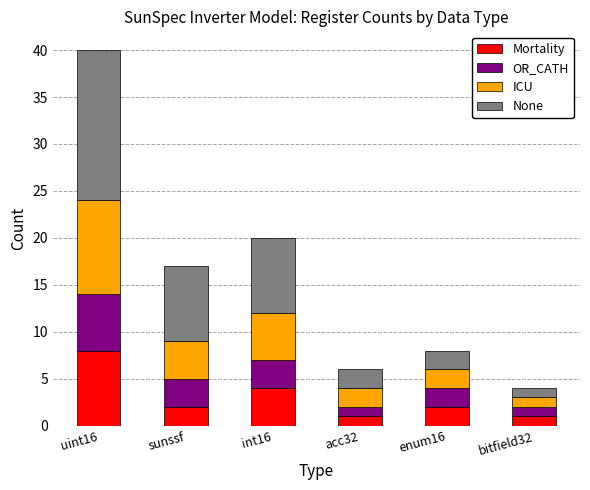

What is the total value across all series at bitfield32?

4